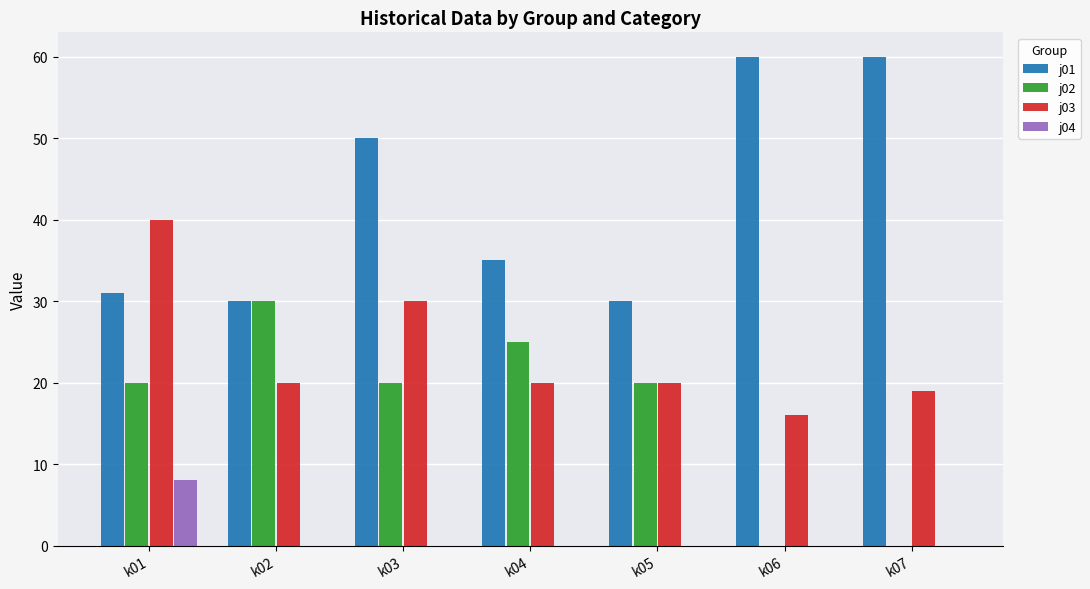

What is the sum of the j03 values at k07 and k04?

39.0